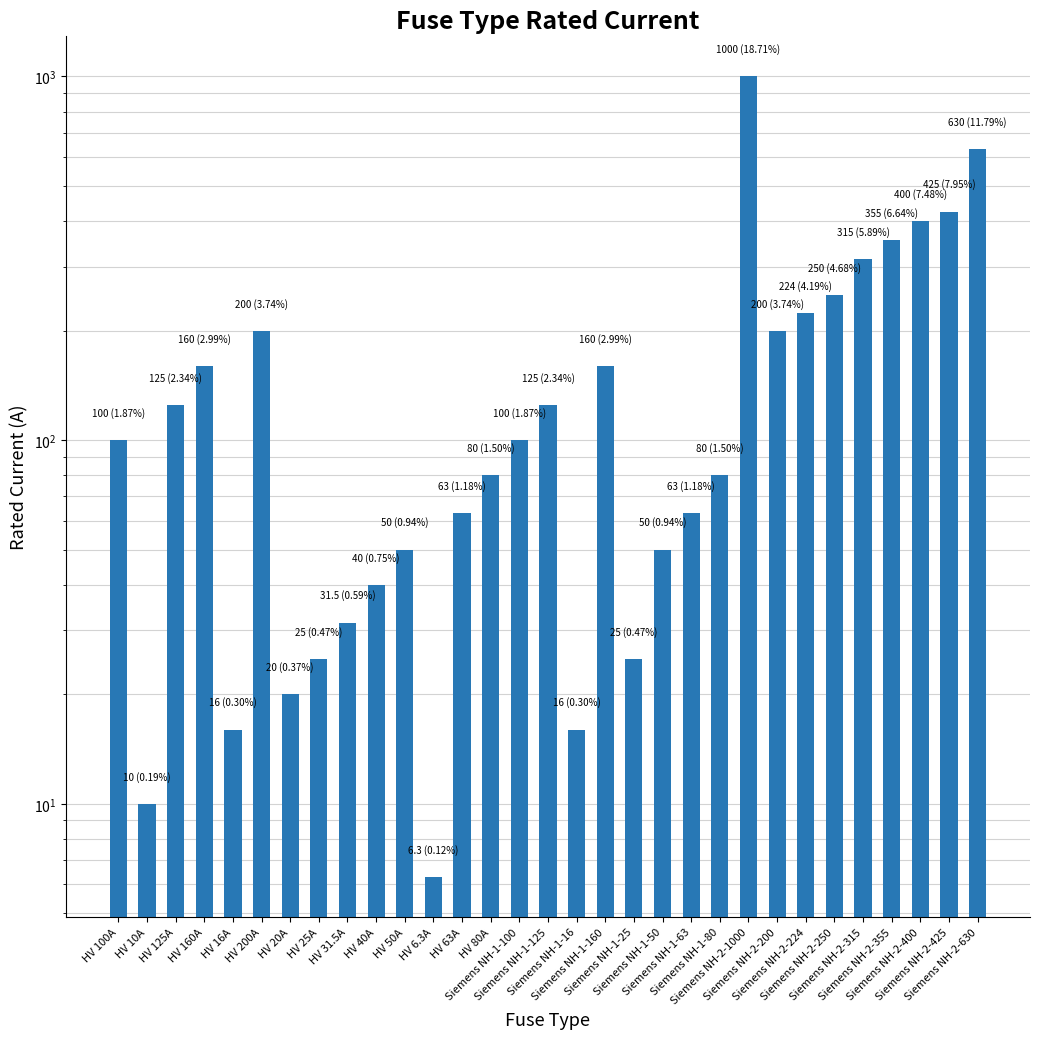

List the labels in order of value, largest first.

Siemens NH-2-1000, Siemens NH-2-630, Siemens NH-2-425, Siemens NH-2-400, Siemens NH-2-355, Siemens NH-2-315, Siemens NH-2-250, Siemens NH-2-224, HV 200A, Siemens NH-2-200, HV 160A, Siemens NH-1-160, HV 125A, Siemens NH-1-125, HV 100A, Siemens NH-1-100, HV 80A, Siemens NH-1-80, HV 63A, Siemens NH-1-63, HV 50A, Siemens NH-1-50, HV 40A, HV 31.5A, HV 25A, Siemens NH-1-25, HV 20A, HV 16A, Siemens NH-1-16, HV 10A, HV 6.3A